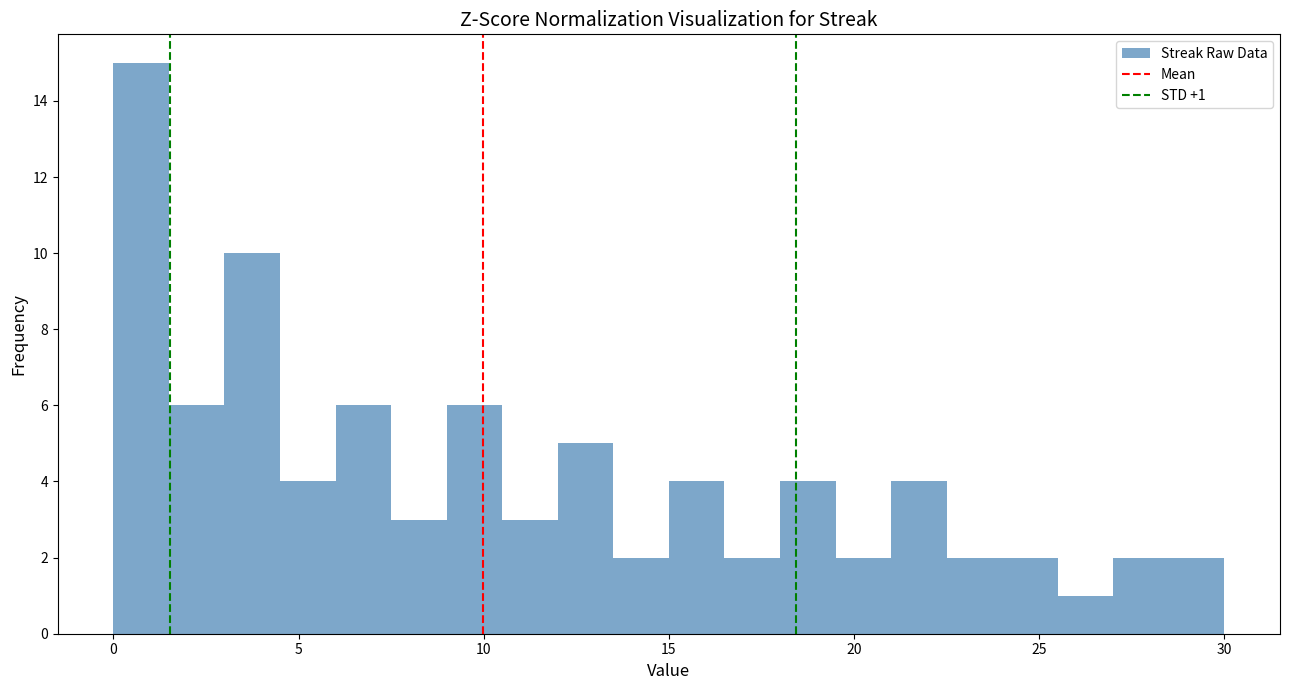

Read against the x-axis, roughly where is the centre of the tallest bar?

1.0